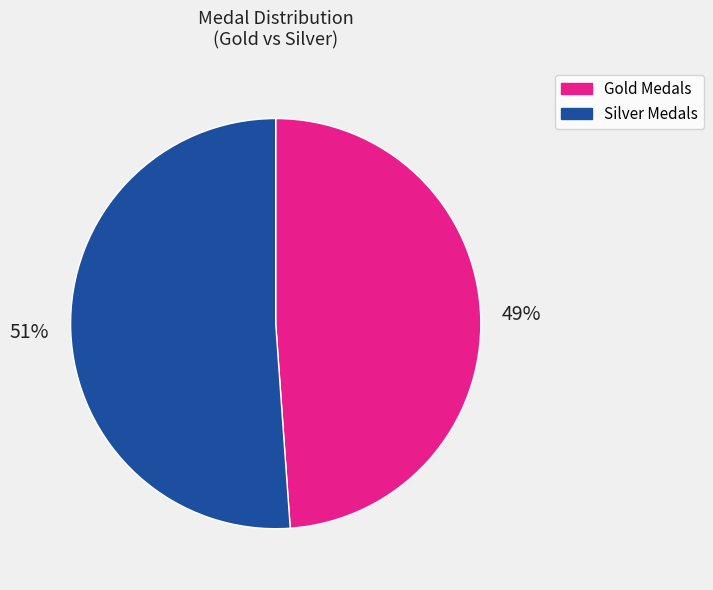

To the nearest percent, what is the difference between the largest and smallest slice percentages?

2%